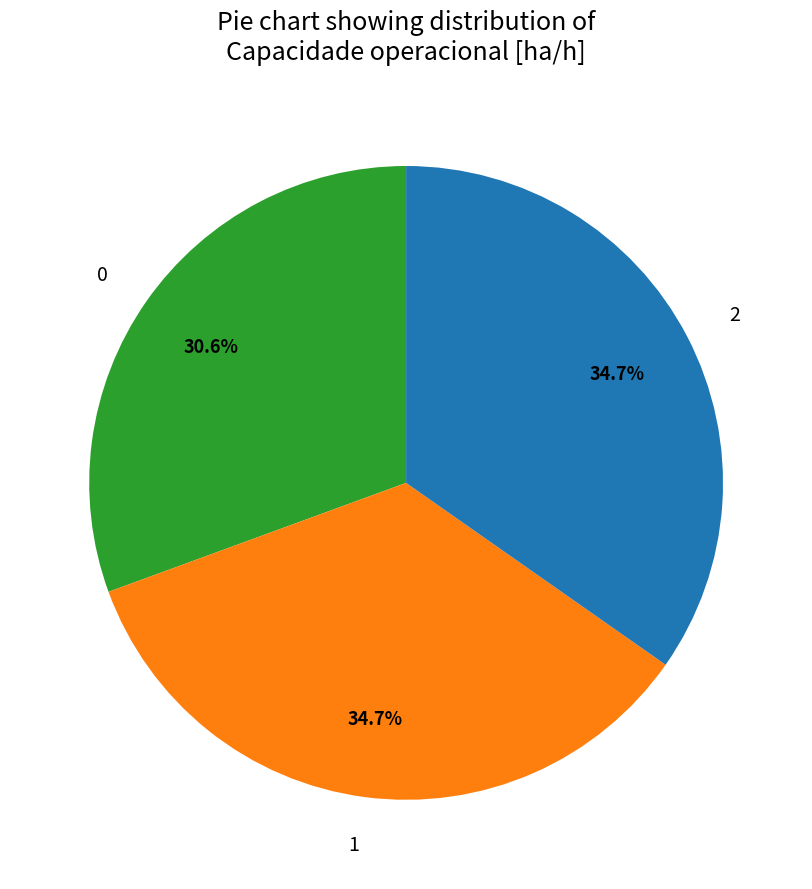

Is 2 the majority of the pie?

No